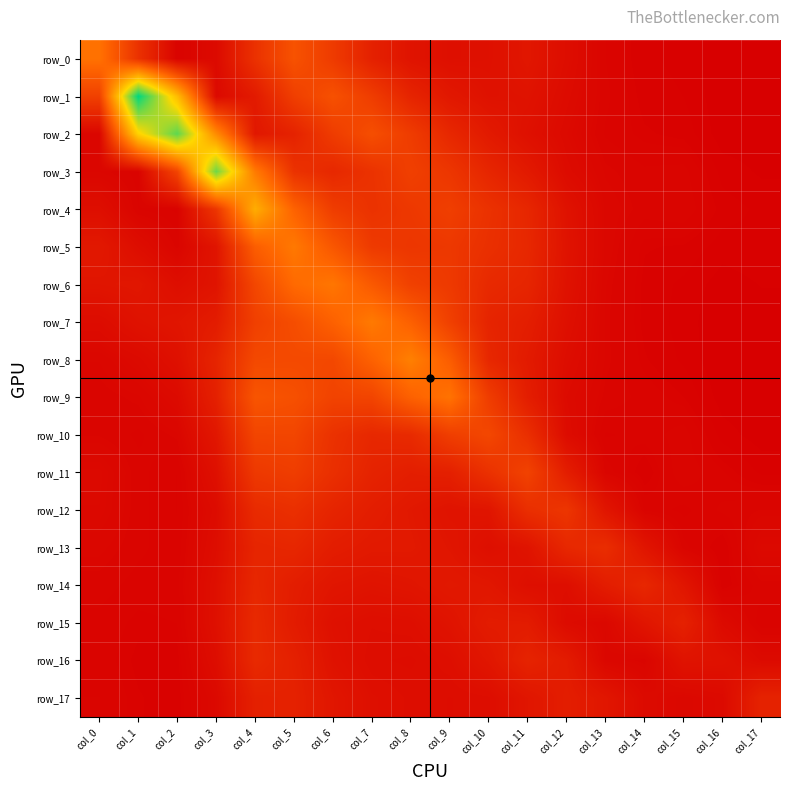

What is the highest value of the row_10 series?

1.3